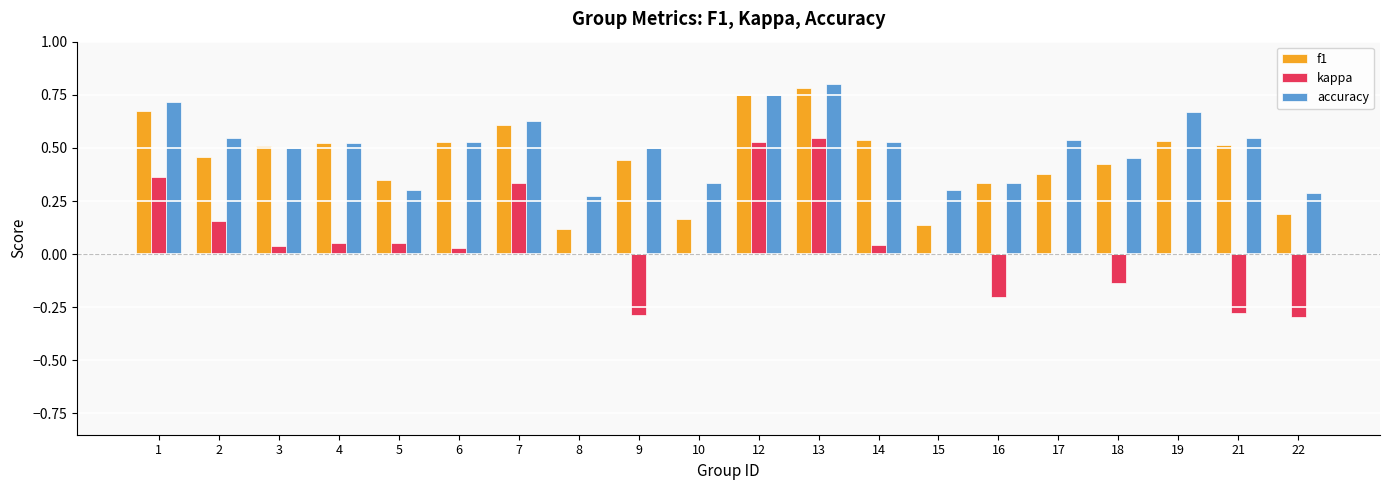

Which series has the largest range (max minus min)?

kappa